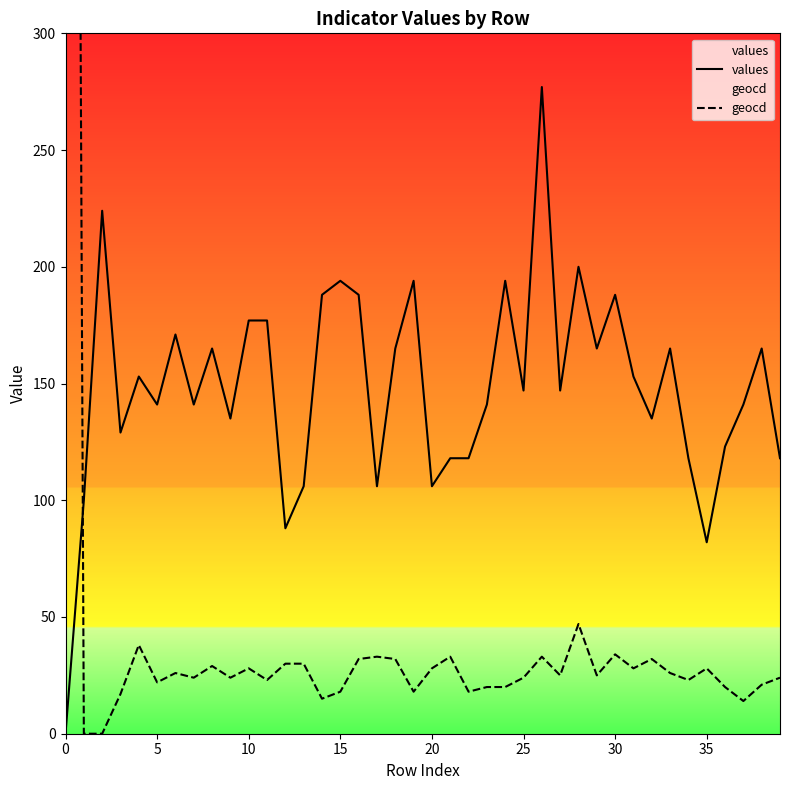

Which series has the largest total across all categories?

values